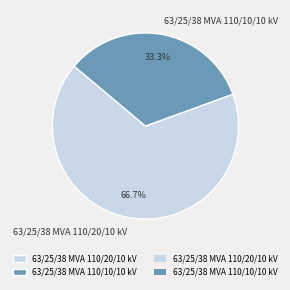

To the nearest percent, what is the difference between the largest and smallest slice percentages?

33%